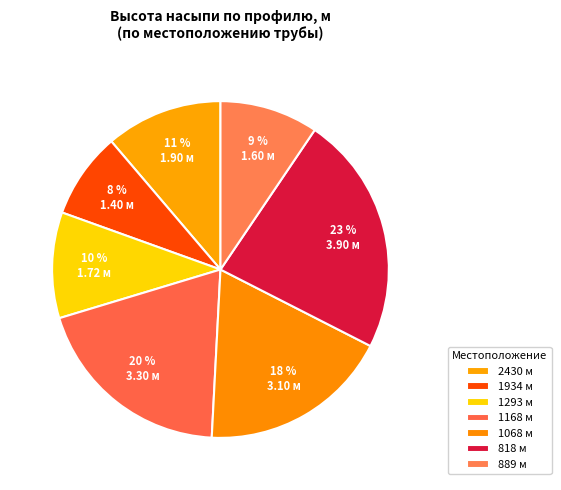

How many slices are in this pie chart?

7